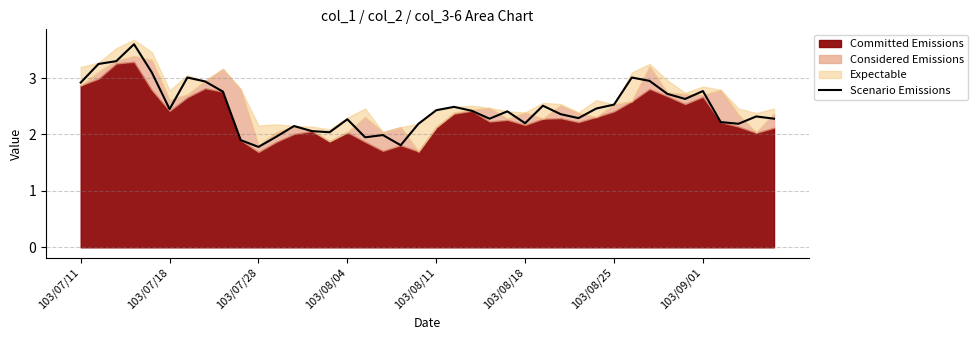

True or false: the data shows 2.0 at 11.

True